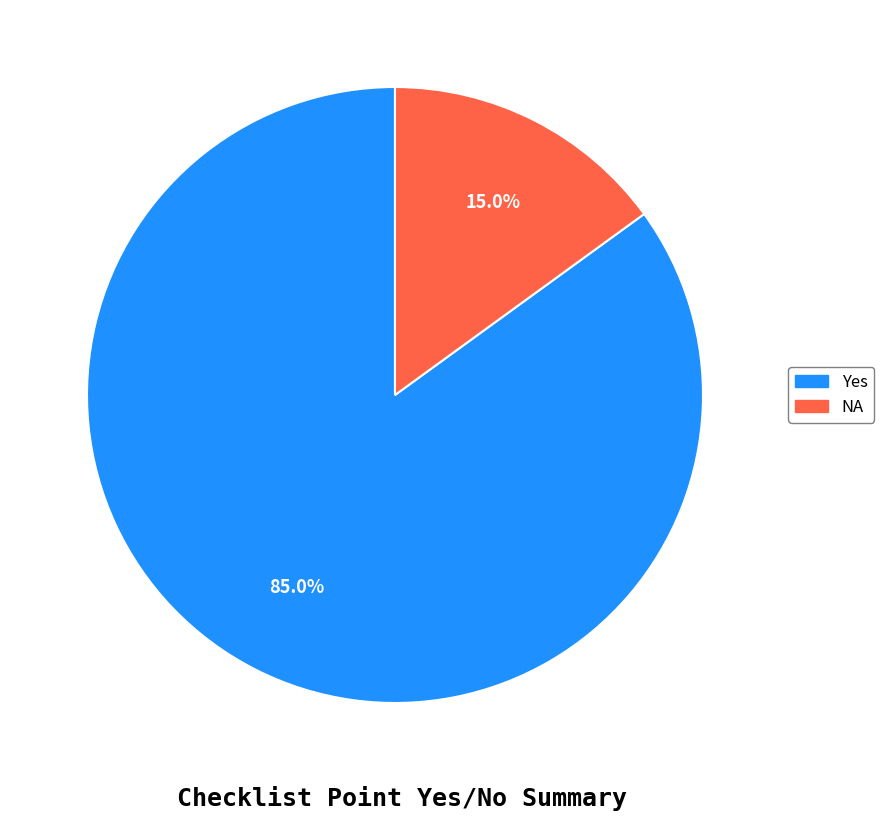

Count the number of slices in the pie.

2